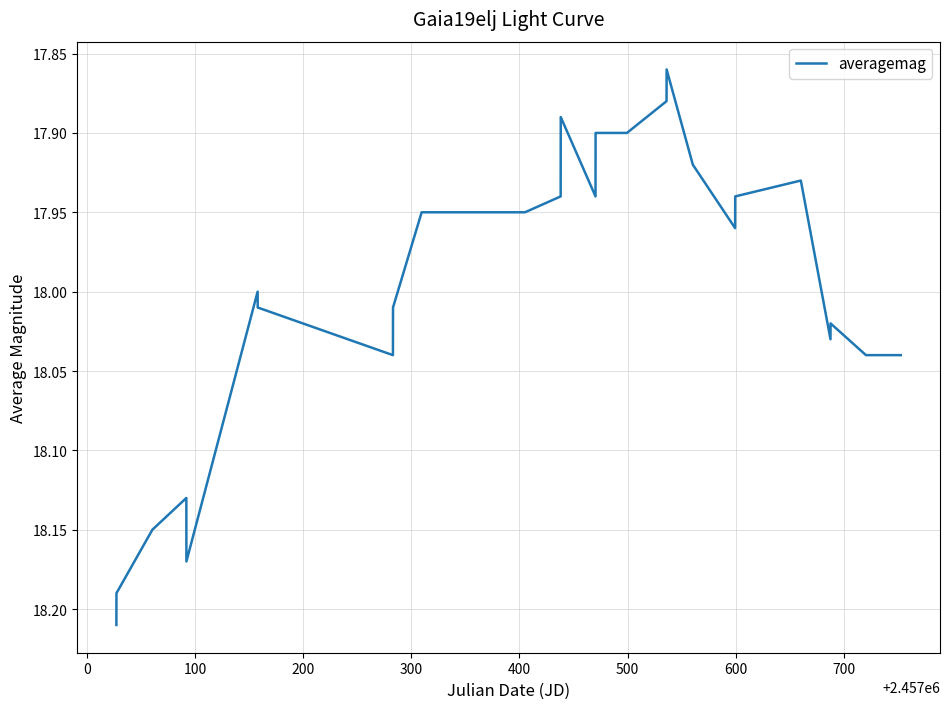

Reading left to right, what are all the values shown in this chart?

18.2	18.2	18.1	18.1	18.2	18.0	18.0	18.0	18.0	17.9	17.9	17.9	17.9	17.9	17.9	17.9	17.9	17.9	17.9	17.9	18.0	17.9	17.9	18.0	18.0	18.0	18.0